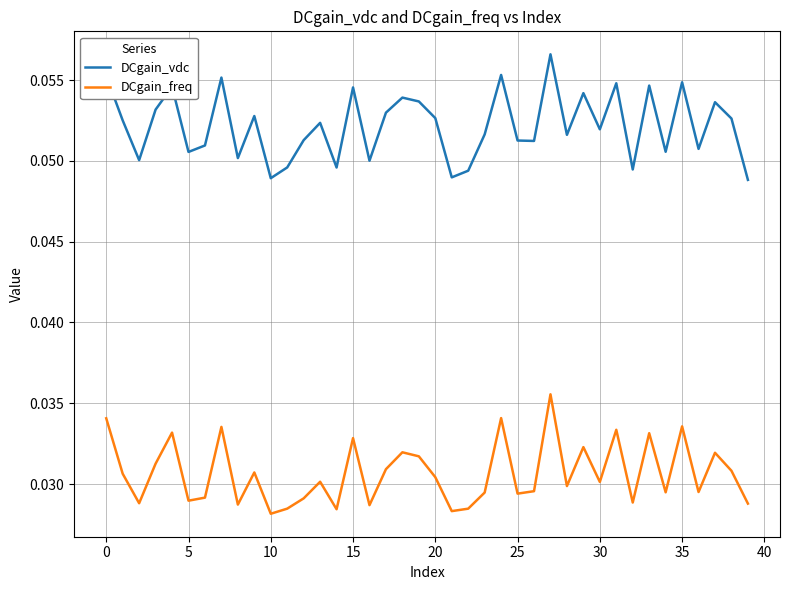

Which series has the largest range (max minus min)?

DCgain_vdc